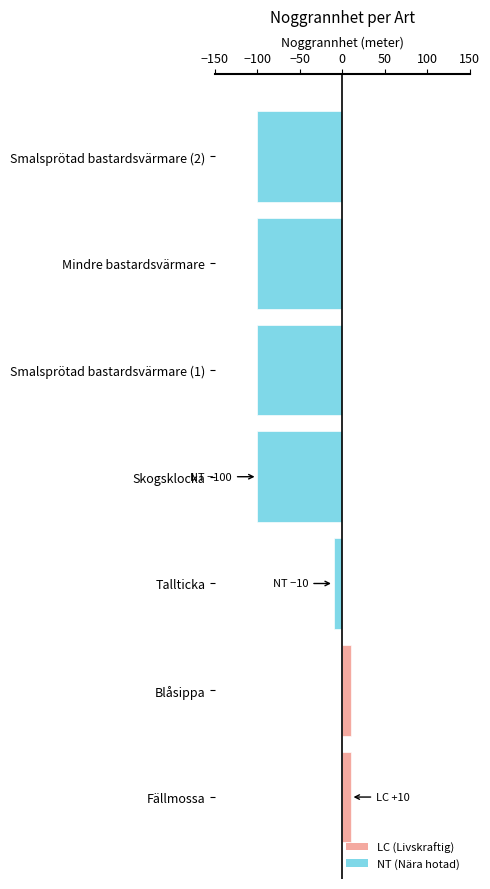

Rank the categories by value from highest to lowest.

Fällmossa, Blåsippa, Tallticka, Skogsklocka, Smalsprötad bastardsvärmare (1), Mindre bastardsvärmare, Smalsprötad bastardsvärmare (2)